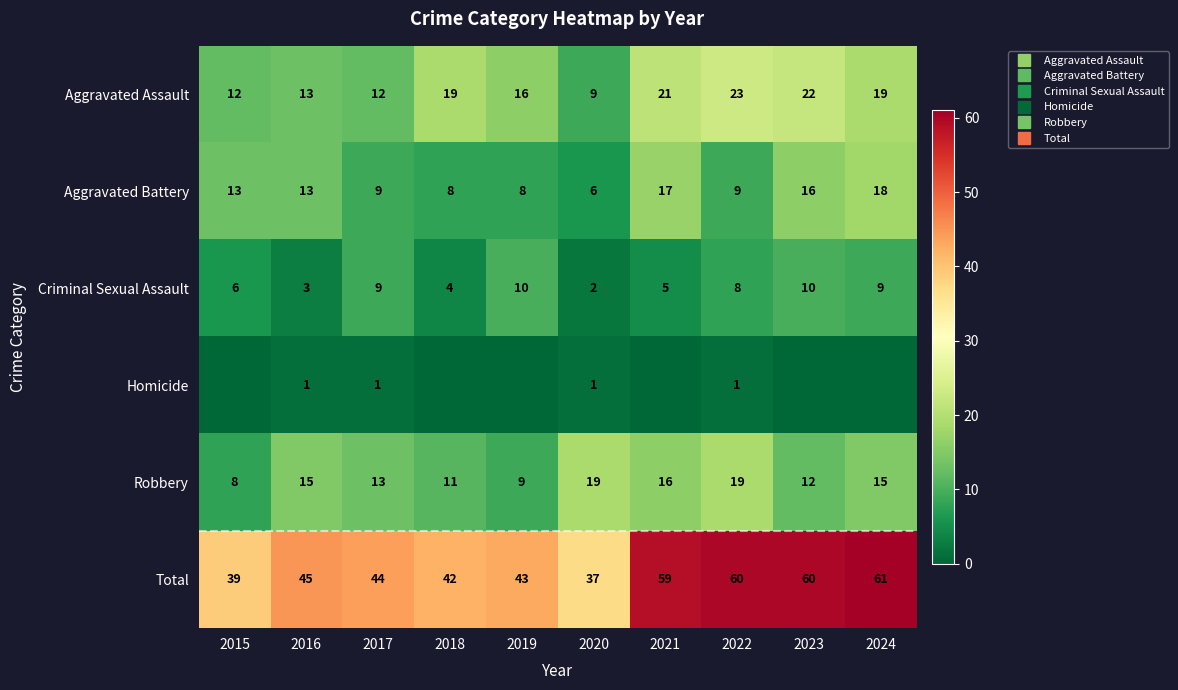

True or false: Criminal Sexual Assault has a value of 4 at 2016.

False